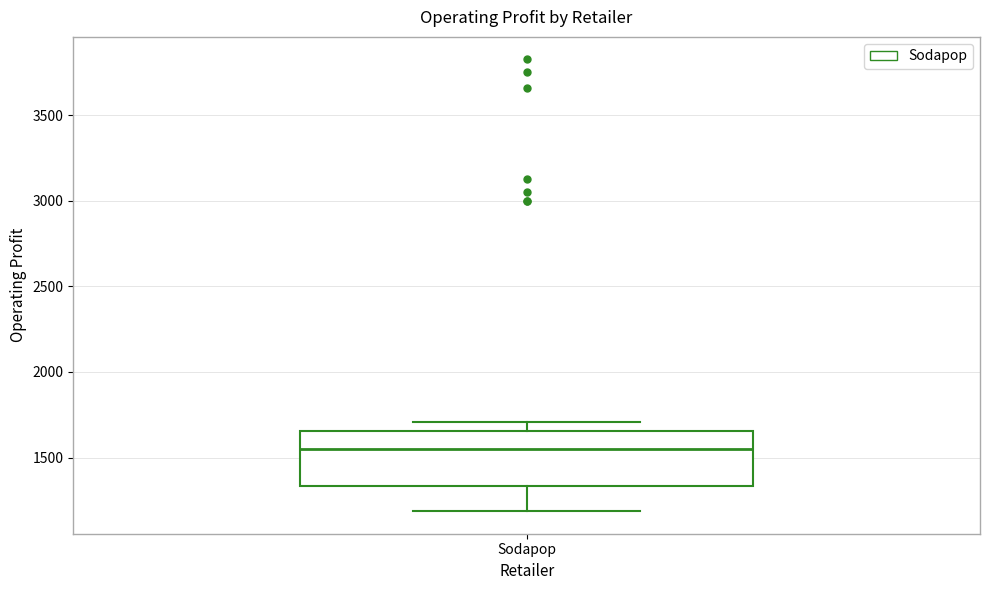

Where does the median line of the box for Sodapop sit on the y-axis? The values are not printed on the chart, so give them approximately, as read against the axis.

1550